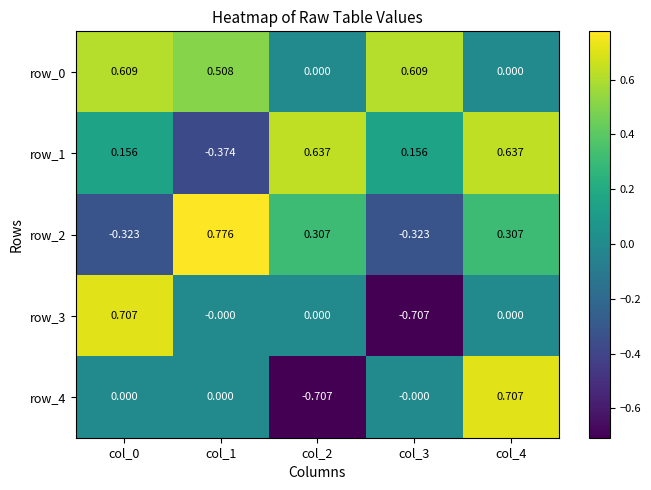

Which series changed the most between col_0 and col_2?

row_4